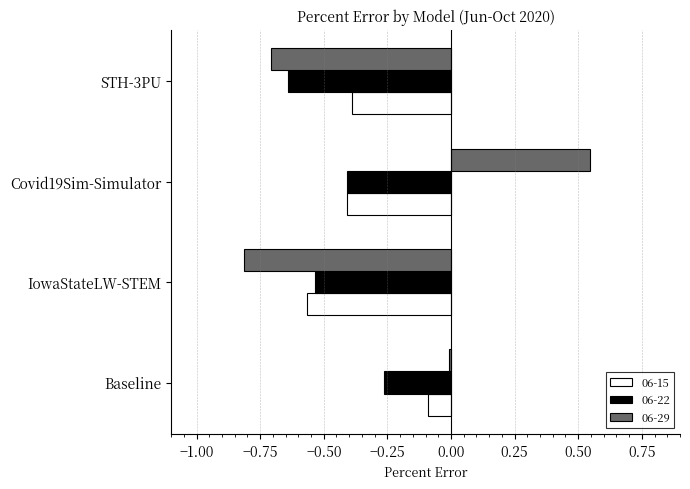

What is the difference between the maximum and minimum values in the 06-29 series?

1.4